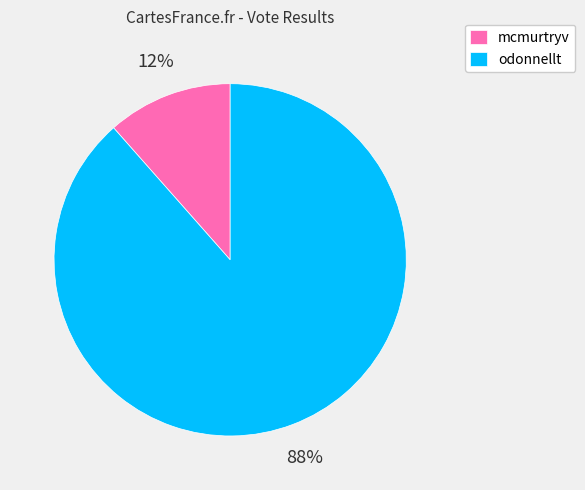

Approximately how many times larger is the value at mcmurtryv compared to odonnellt?

0.1